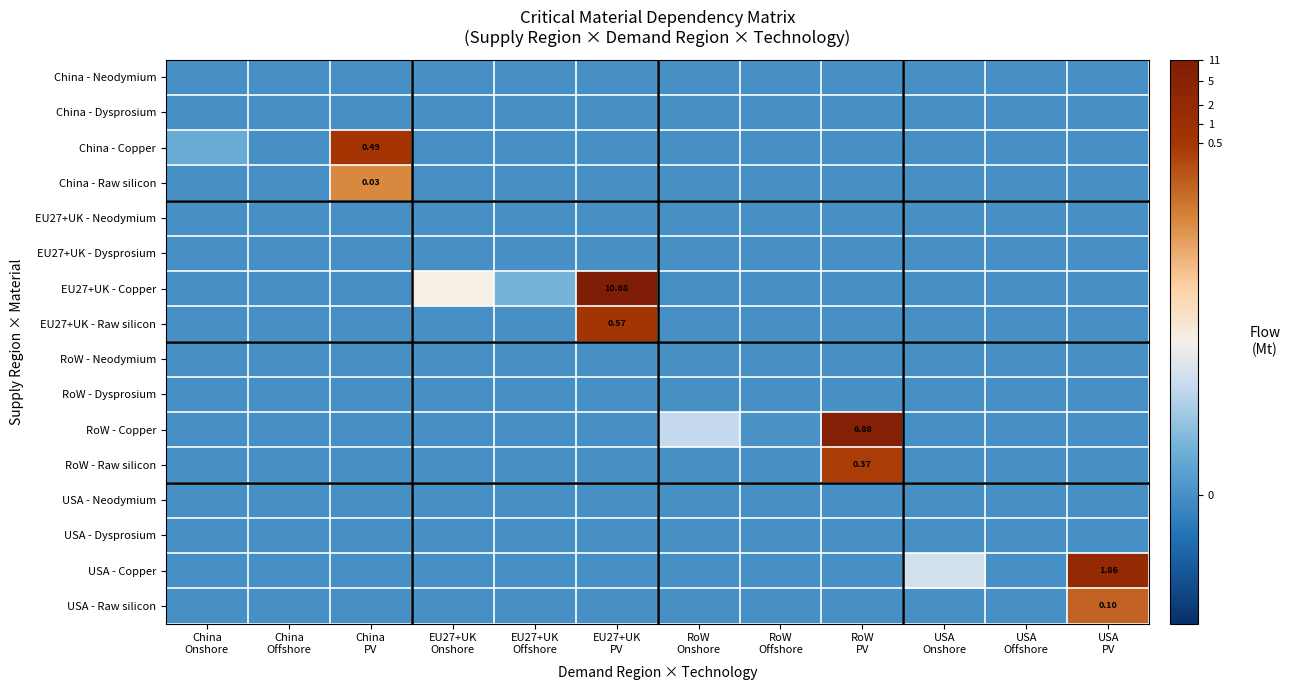

At which category is the sum across all series the highest?

EU27+UK
PV